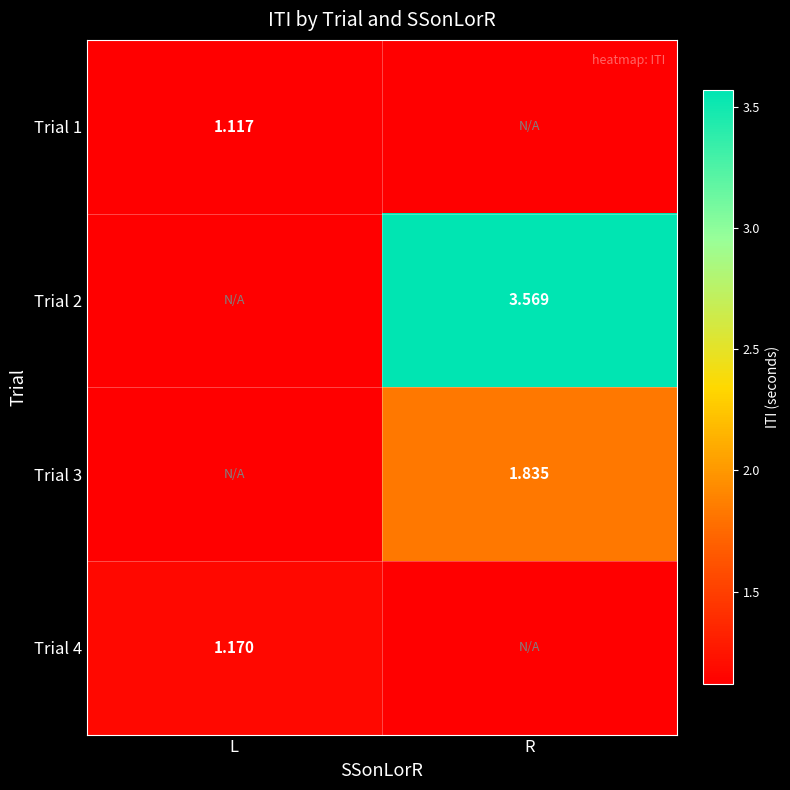

Is the value of Trial 3 at R greater than the value of Trial 2 at R?

No